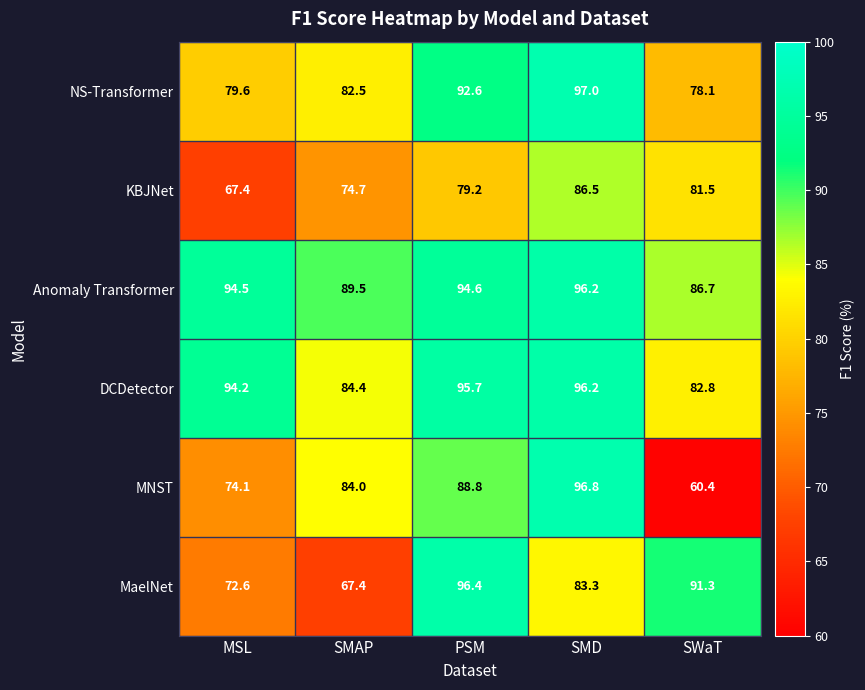

Which series changed the most between MSL and SWaT?

MaelNet